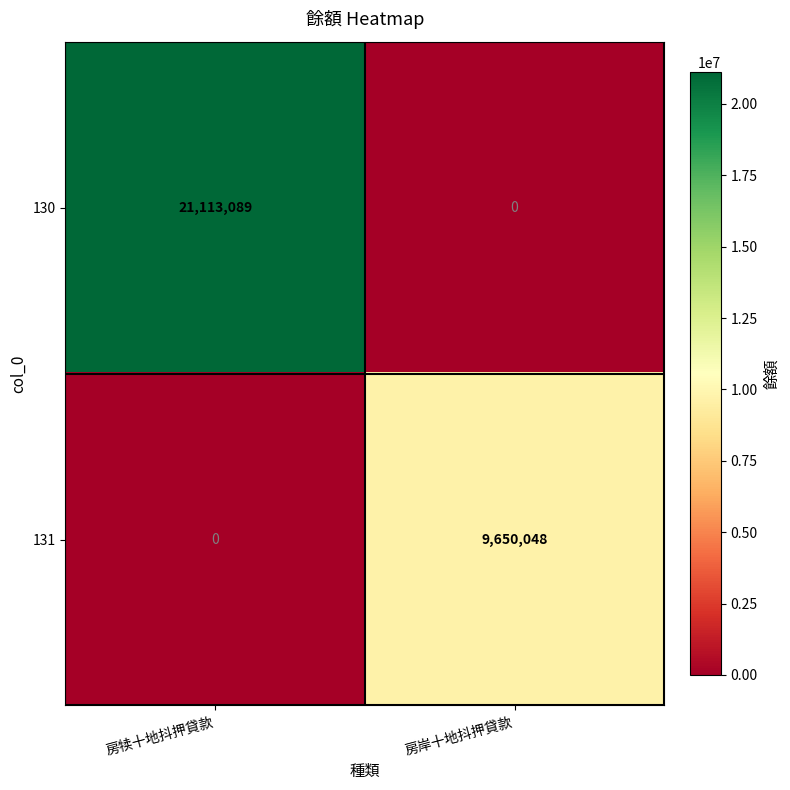

Reading left to right, transcribe all the data shown in this chart.

130: 21113089	0
131: 0	9650048